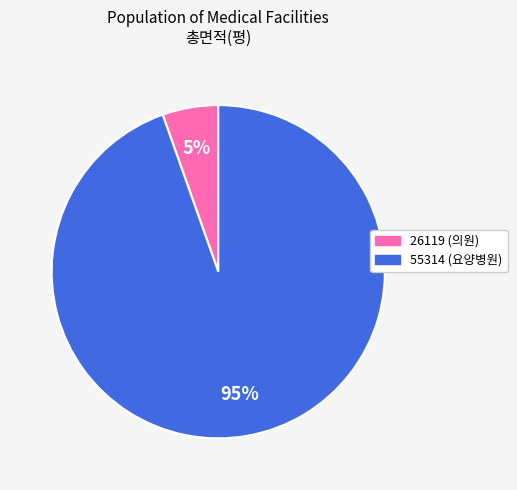

Approximately how many times larger is the value at 26119 compared to 55314?

0.1